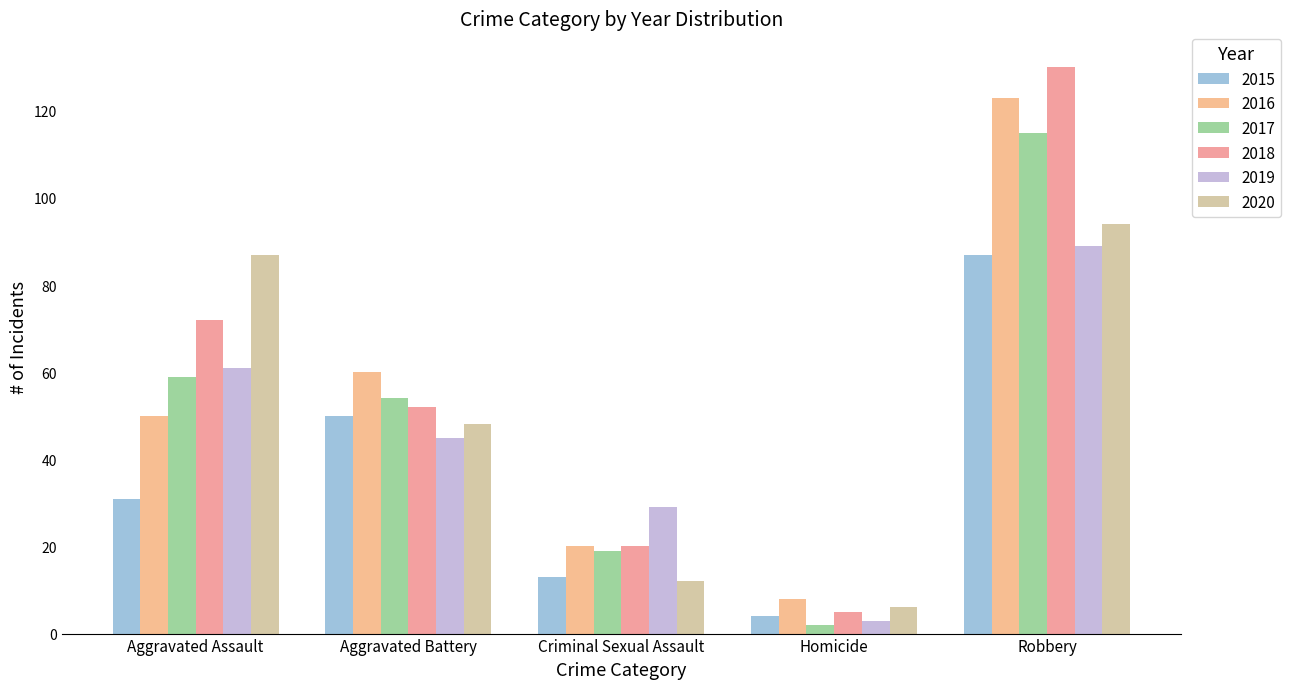

List the labels in order of 2018 value, largest first.

Robbery, Aggravated Assault, Aggravated Battery, Criminal Sexual Assault, Homicide